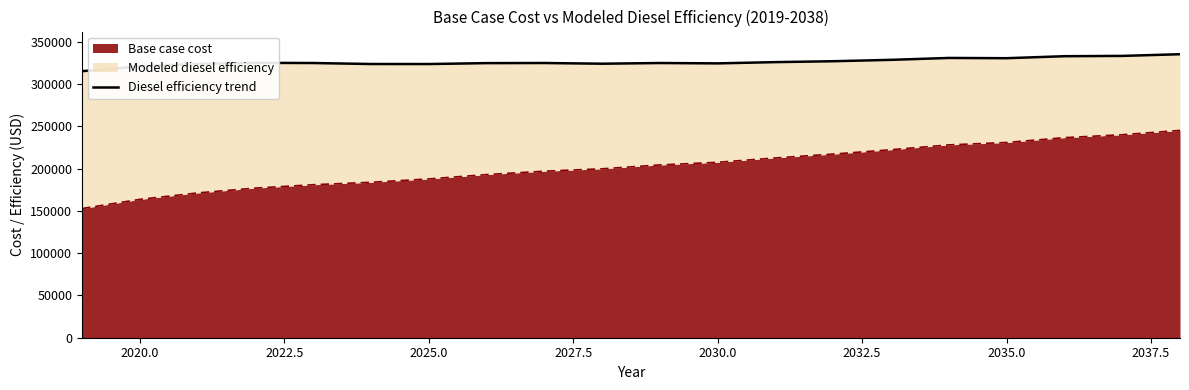

What is the lowest value of the Base case cost series?

152697.7